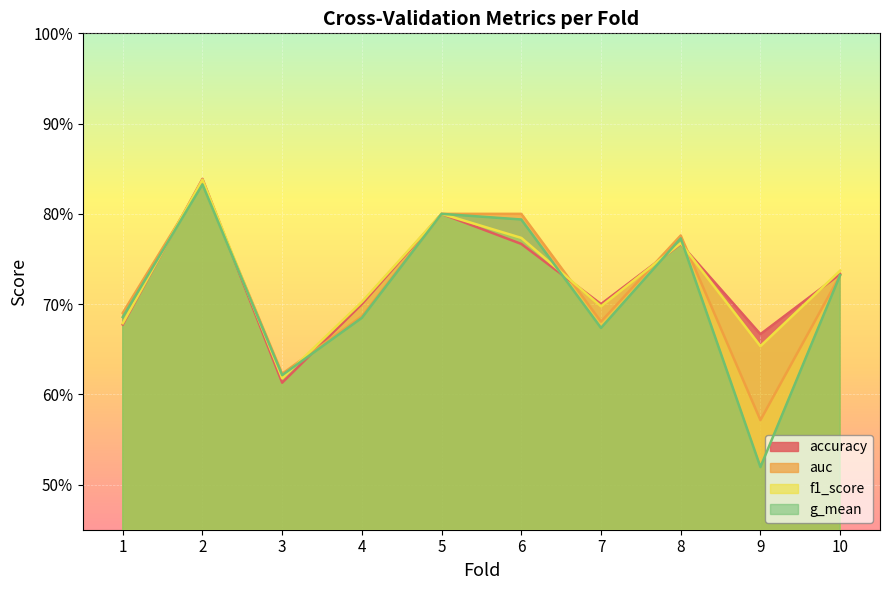

Between 2 and 8, which is larger?

2